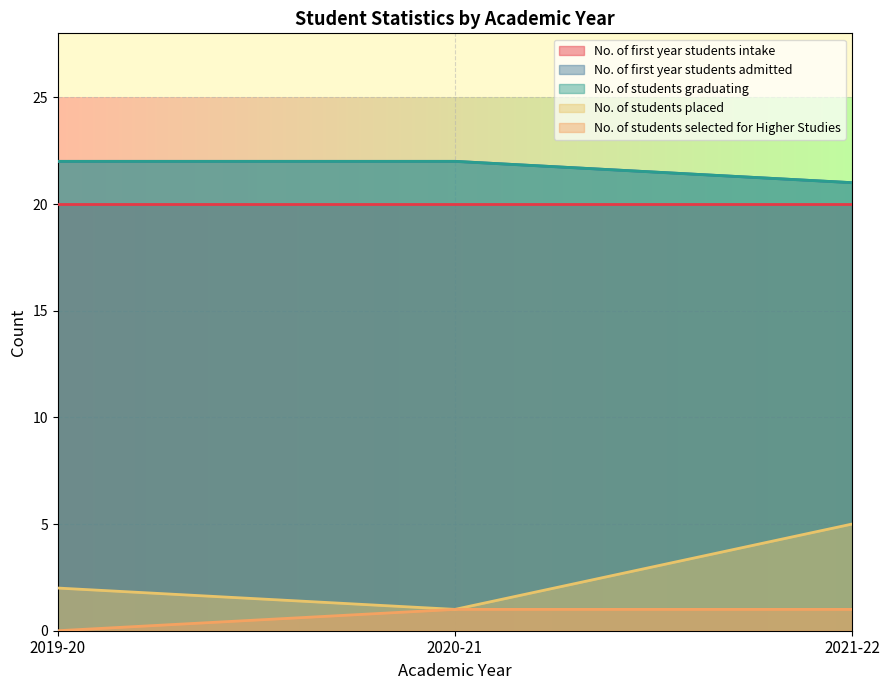

How many values in the No. of students selected for Higher Studies series are below 1?

1